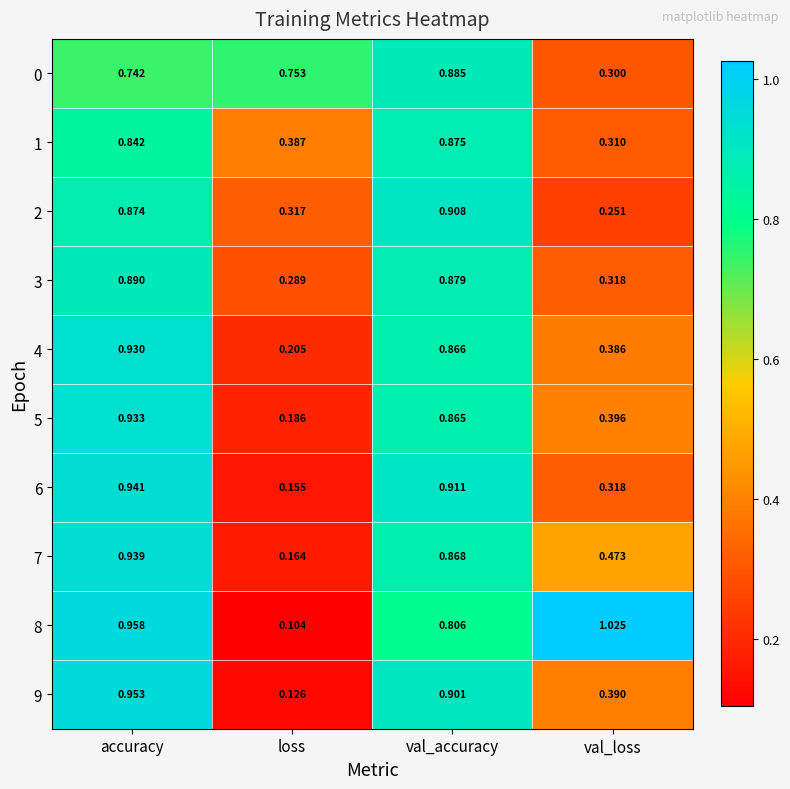

What is the total value across all series at val_accuracy?

8.8